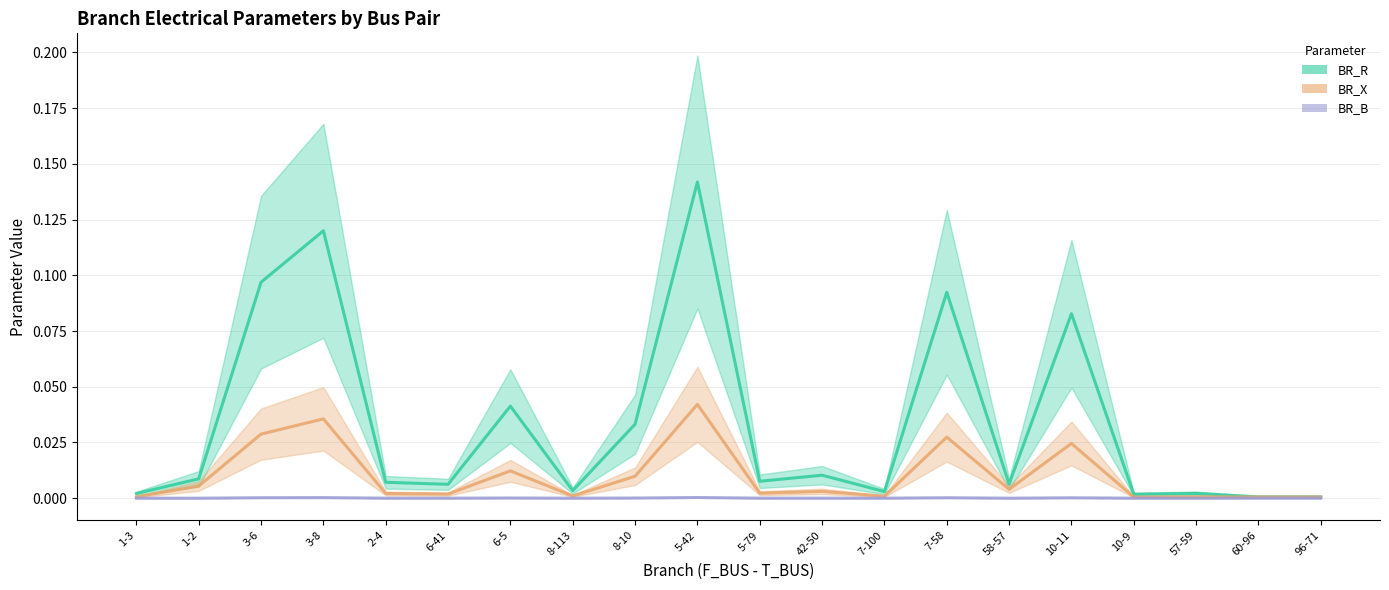

List the series in order of their overall mean, highest first.

BR_R, BR_X, BR_B